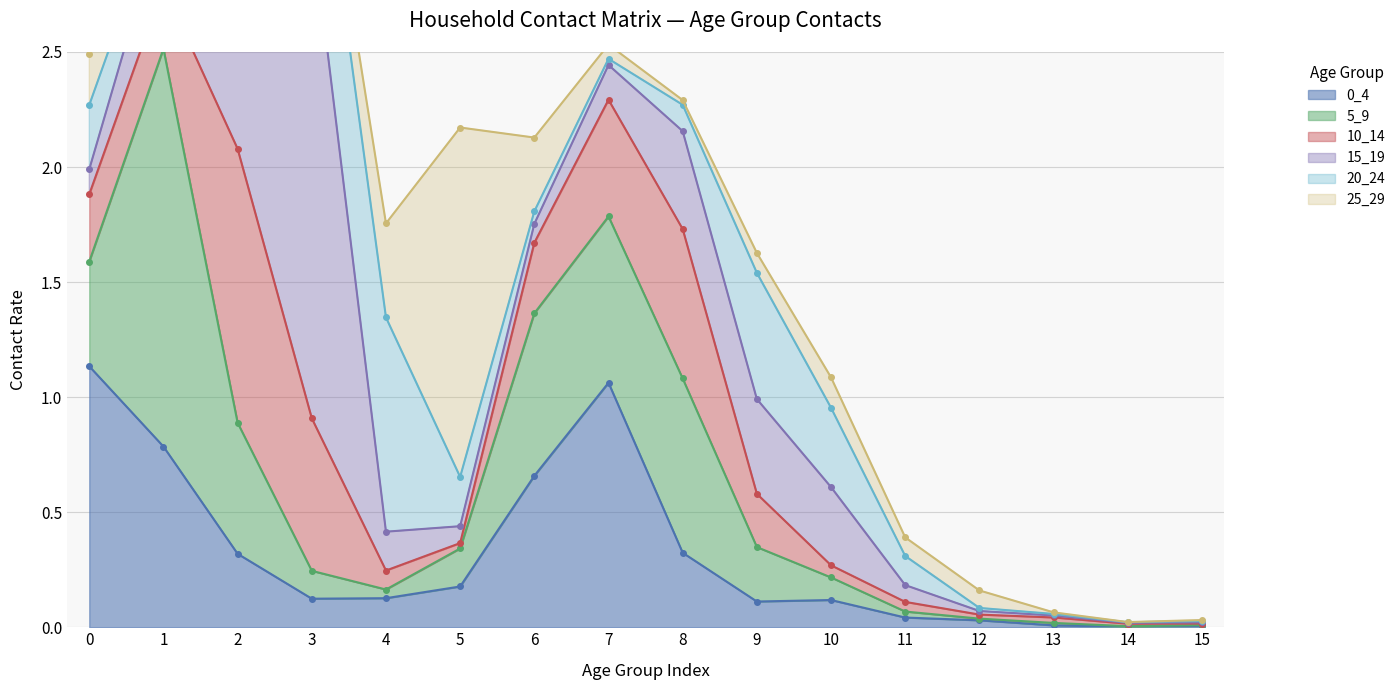

At which category does 20_24 reach its first local valley?

2